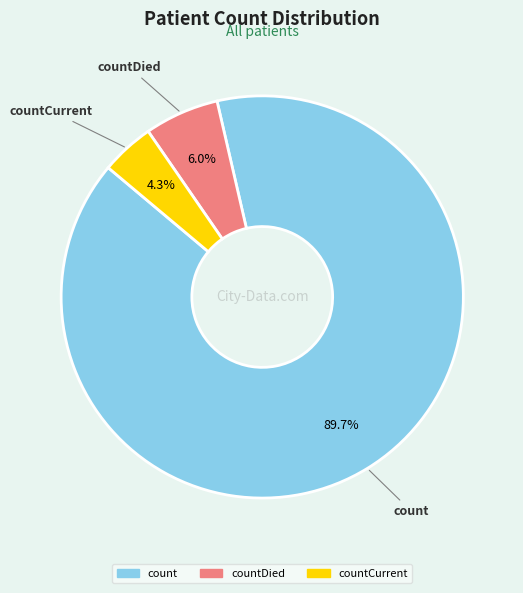

How many segments does this pie chart have?

3